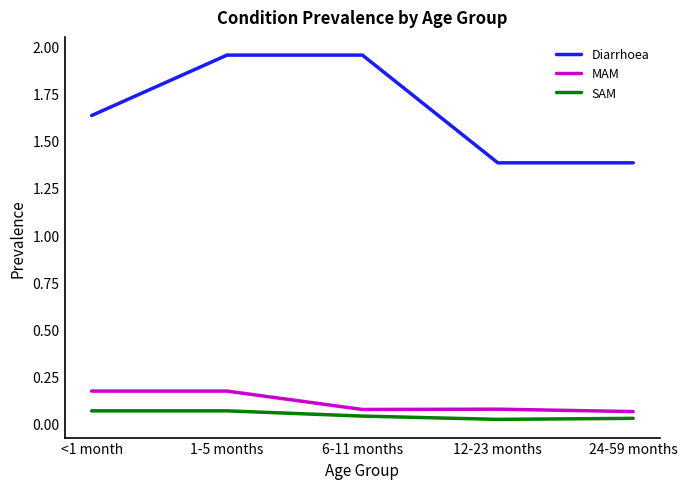

Is it true that Diarrhoea equals 3.4 at 6-11 months?

False